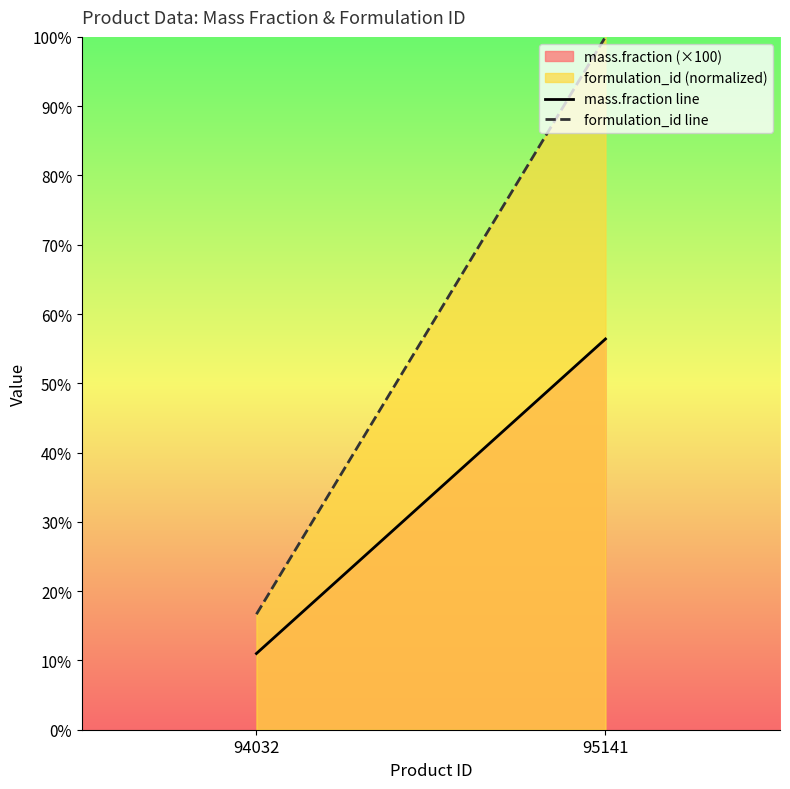

Is it true that formulation_id line equals 24.6 at 94032?

False